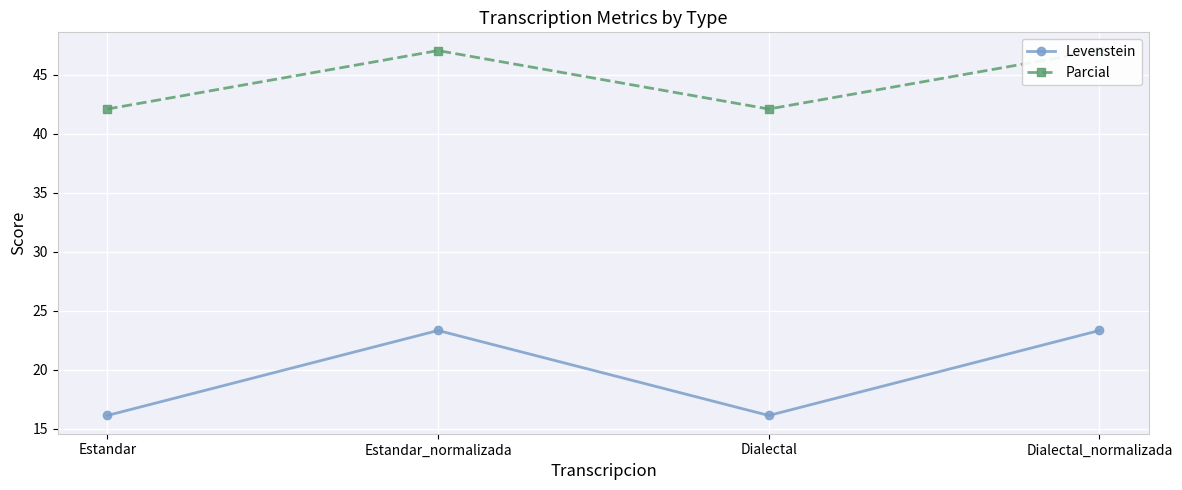

Reading left to right, transcribe all the data shown in this chart.

Levenstein: 16.1	23.3	16.1	23.3
Parcial: 42.1	47.1	42.1	47.1